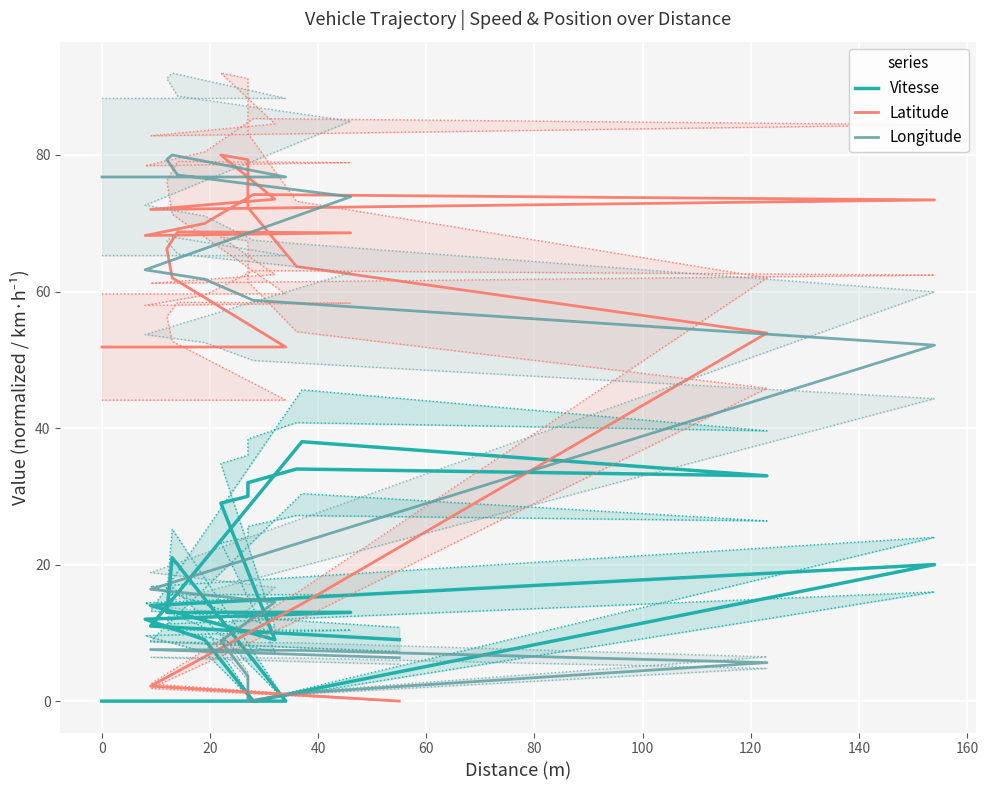

Rank the series by their average value, from lowest to highest.

Vitesse, Longitude, Latitude